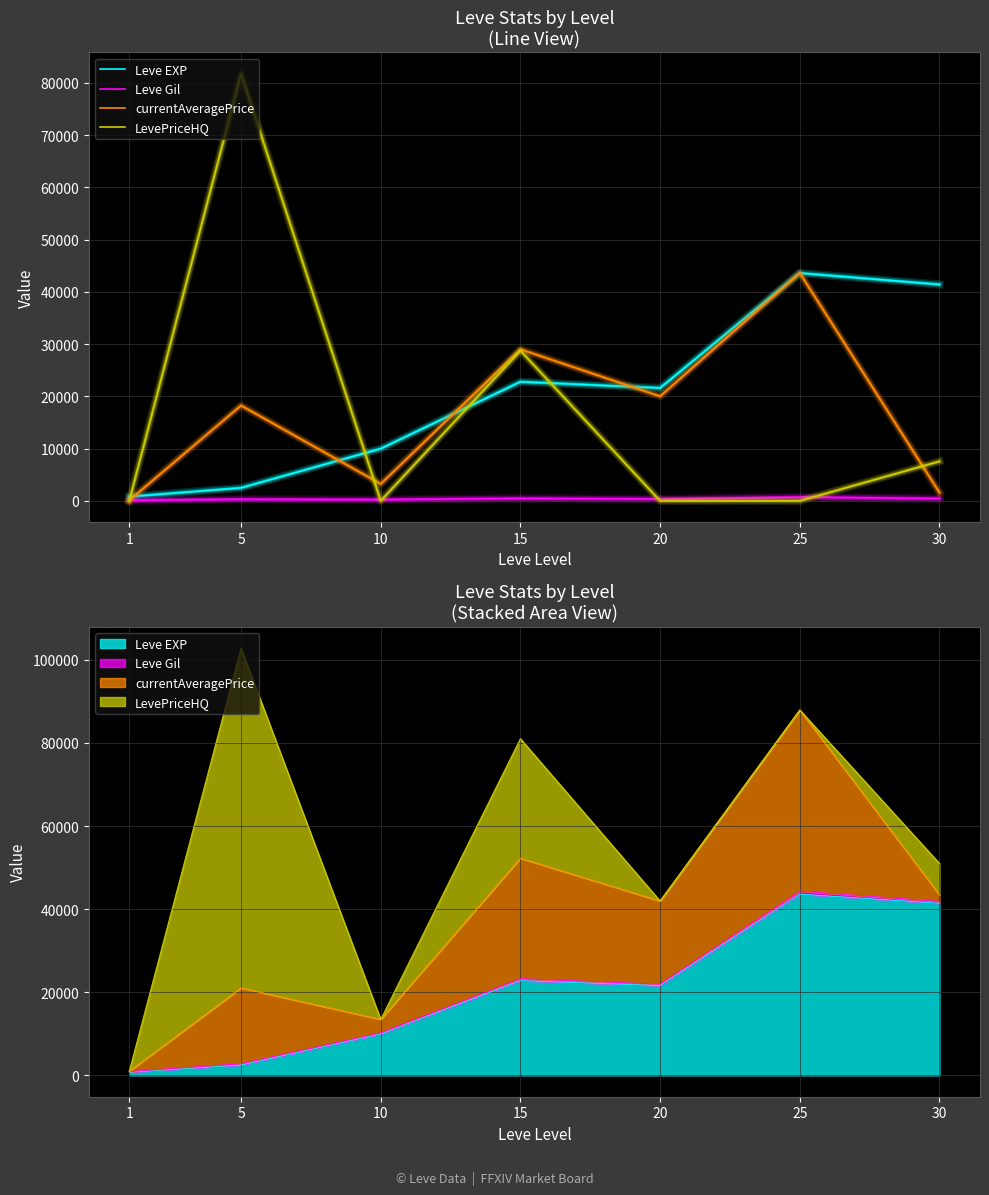

How many intersections are there between Leve EXP and currentAveragePrice?

4